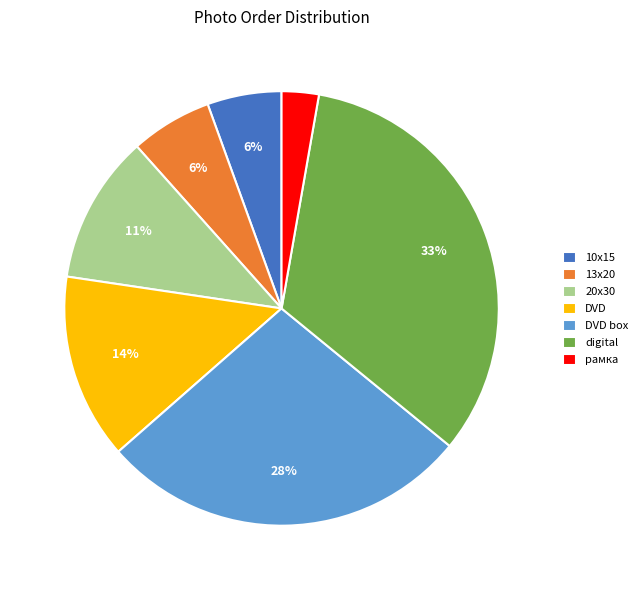

Which slice is the smallest?

рамка